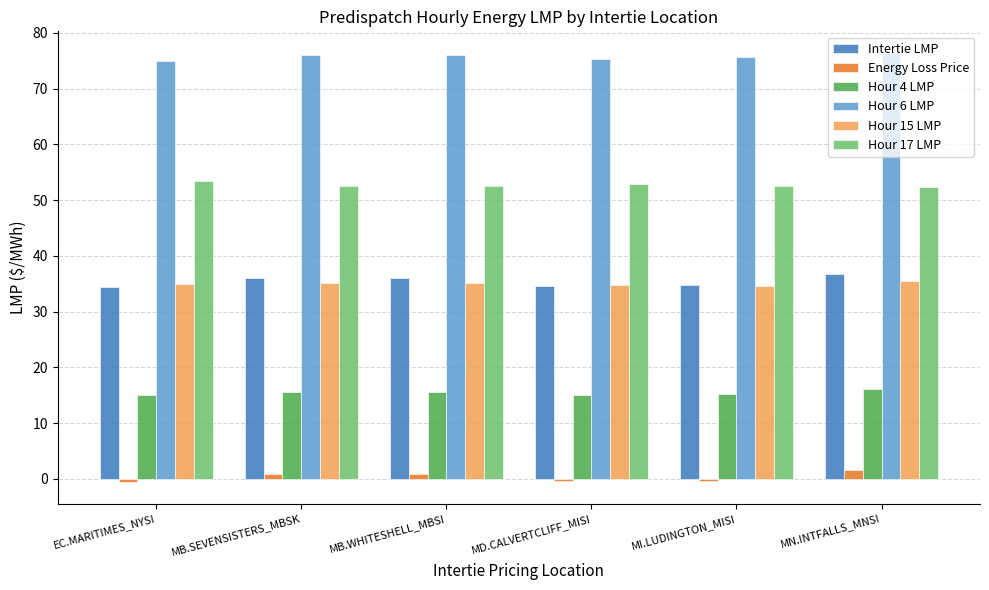

How many distinct data groups are displayed?

6